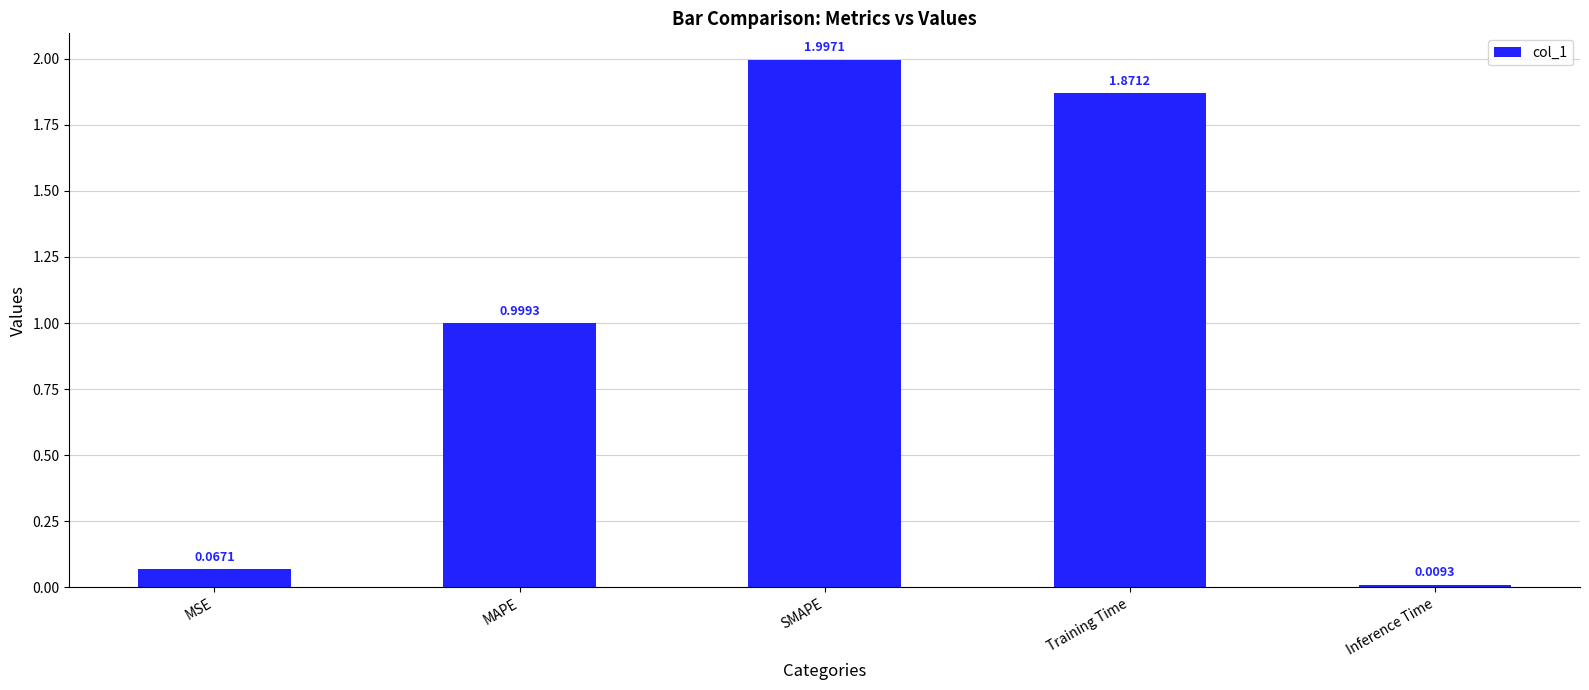

How many bars are there in total?

5